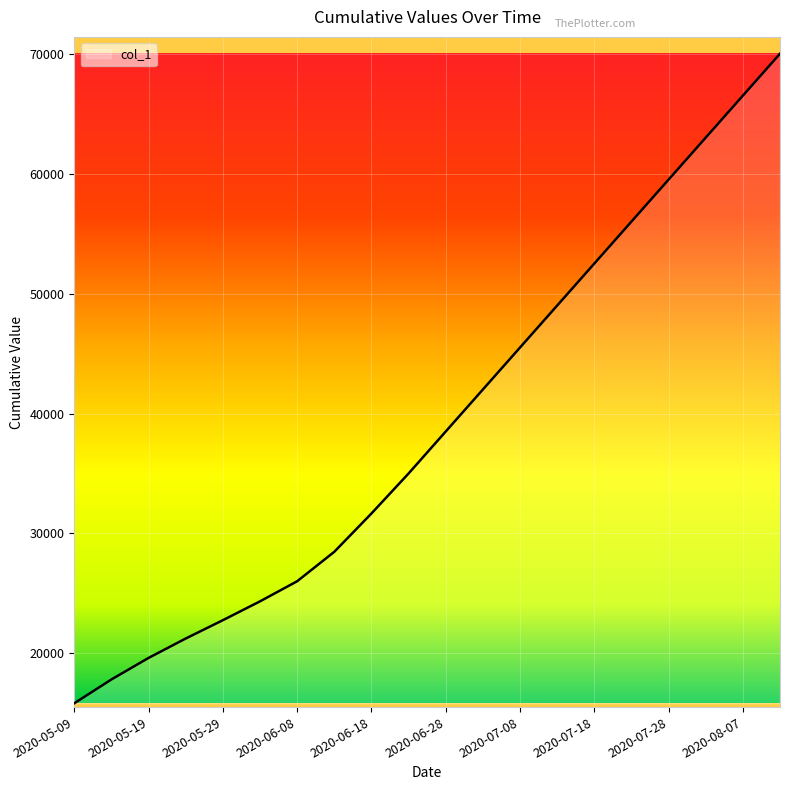

True or false: the data has more than 1 interior local peaks.

False